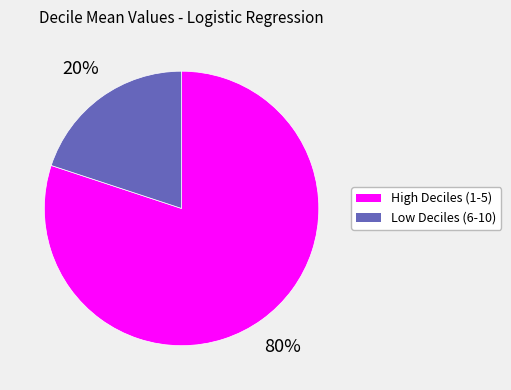

Count the number of slices in the pie.

2